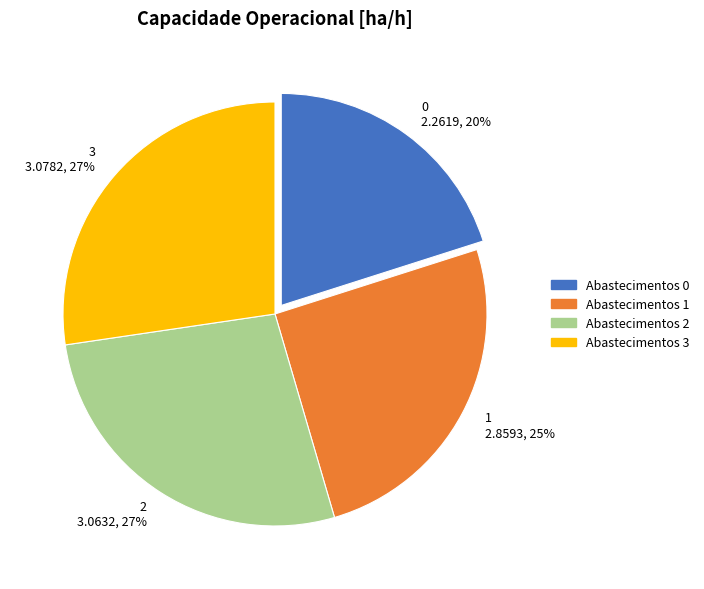

Between 3 and 0, which is larger?

3